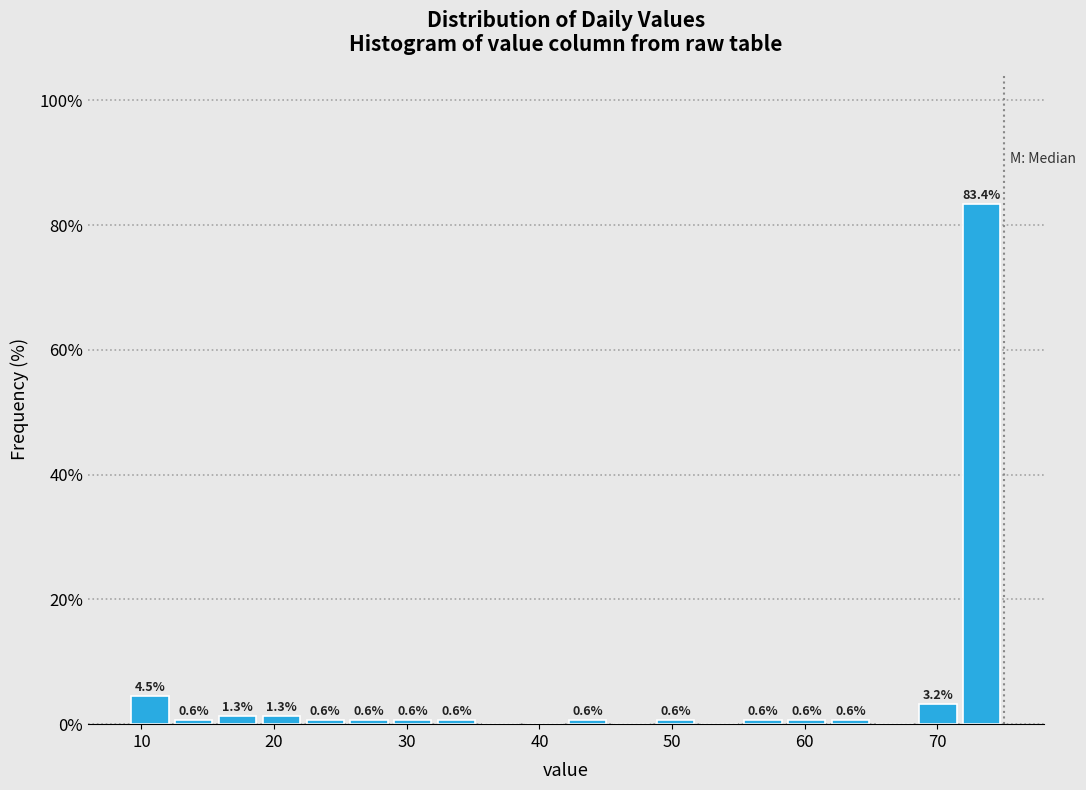

Around what value on the x-axis is the tallest bar? Give the approximate position of its centre, as read against the axis.

73